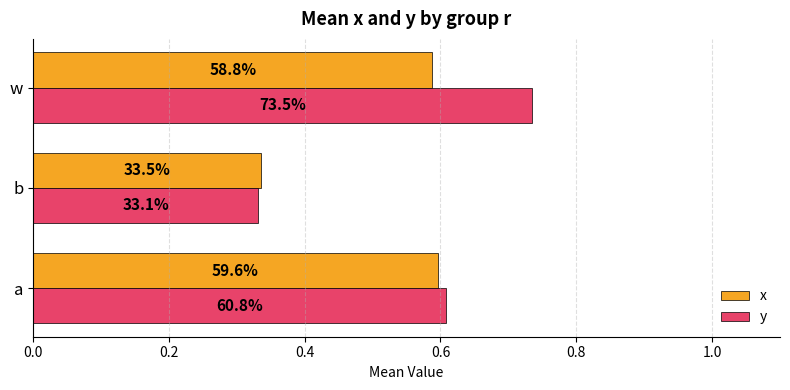

Reading right to left, extract all data points from this chart.

x: 0.6	0.3	0.6
y: 0.7	0.3	0.6